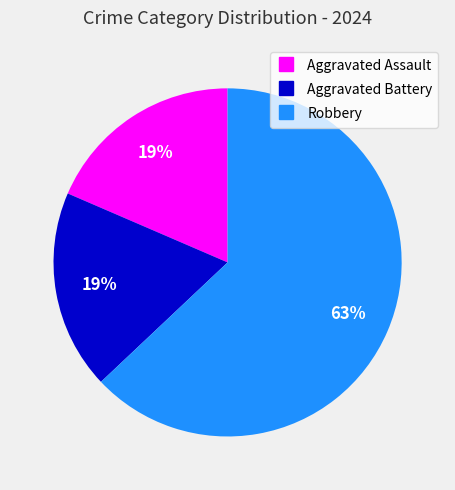

Count the number of slices in the pie.

3